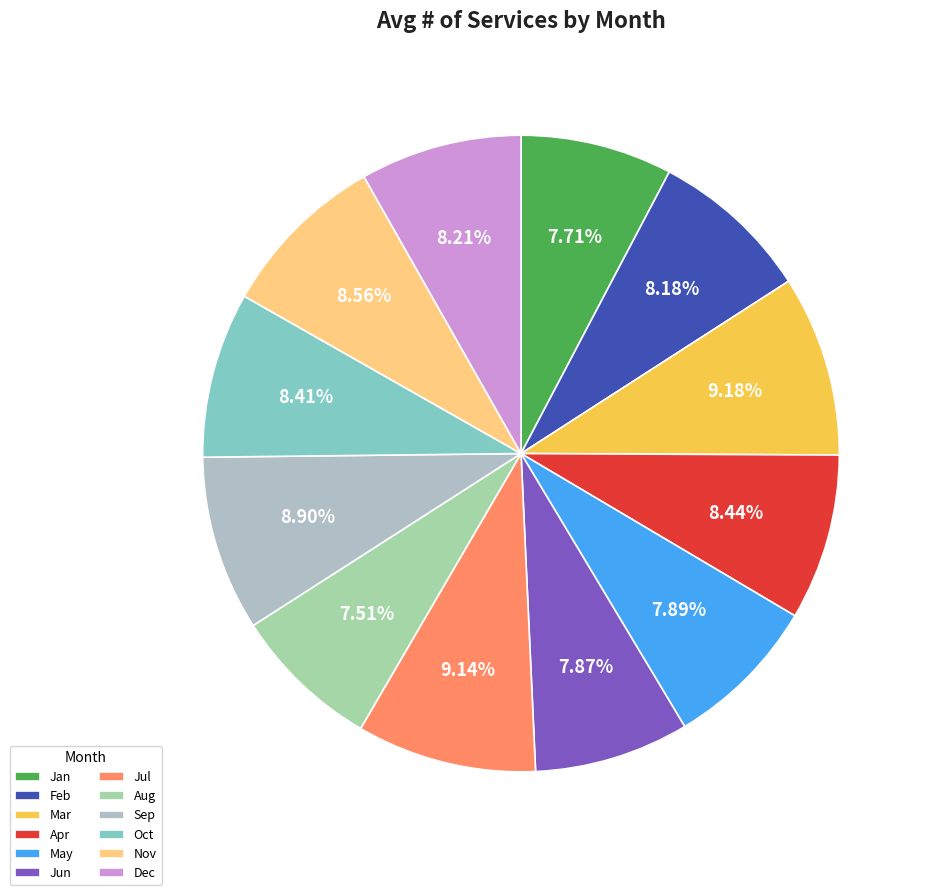

True or false: Apr accounts for 8% of the total.

True